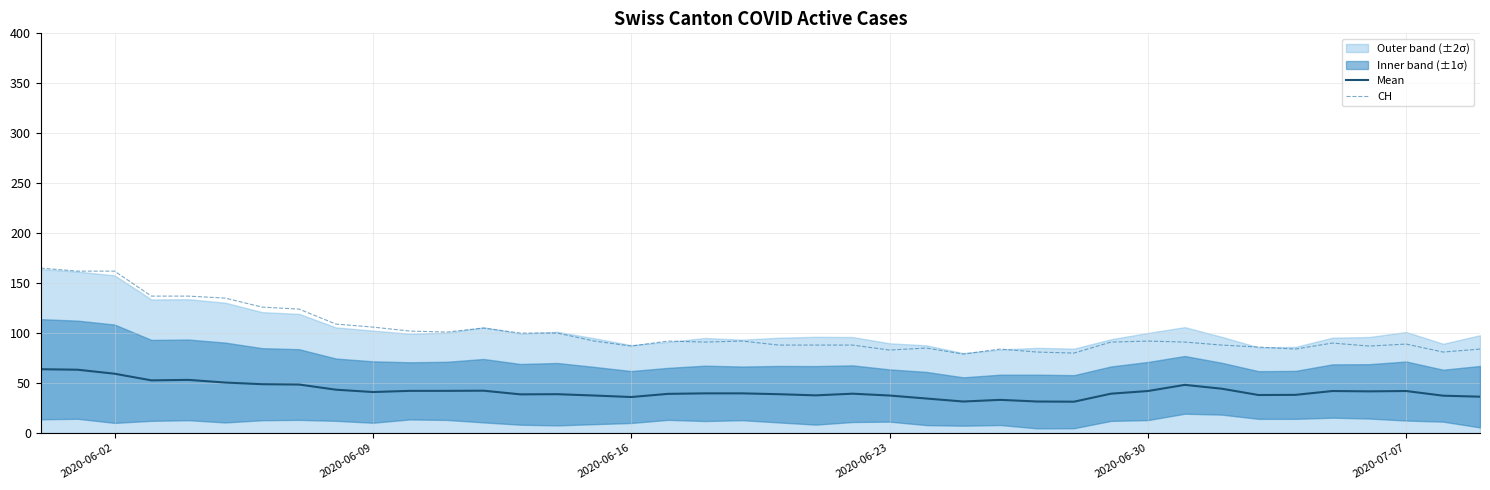

True or false: CH has more than 0 interior local peaks.

True